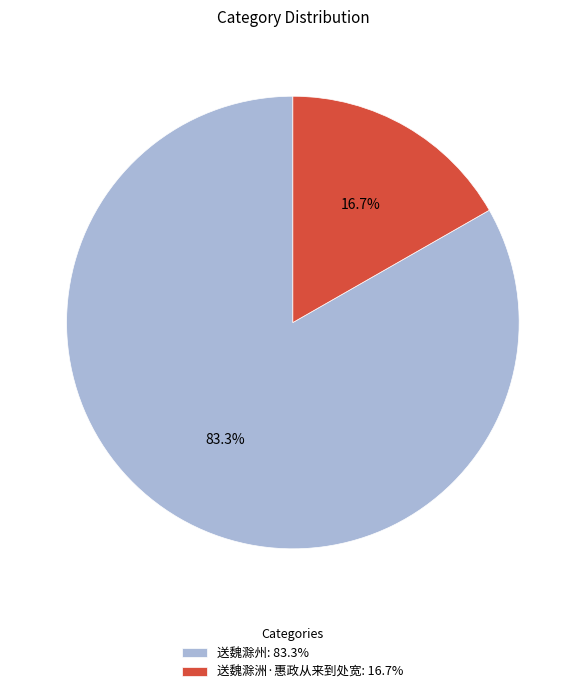

Count the number of slices in the pie.

2